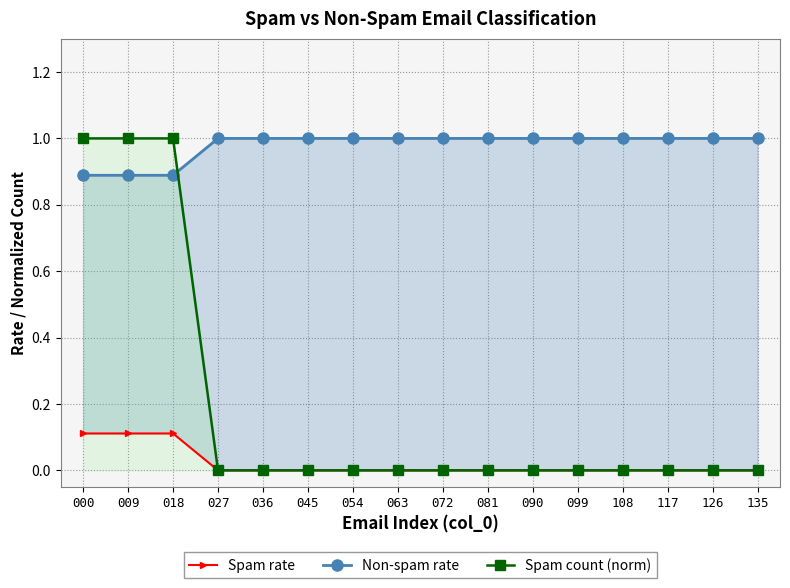

List the series in order of their overall mean, highest first.

Non-spam rate, Spam count (norm), Spam rate